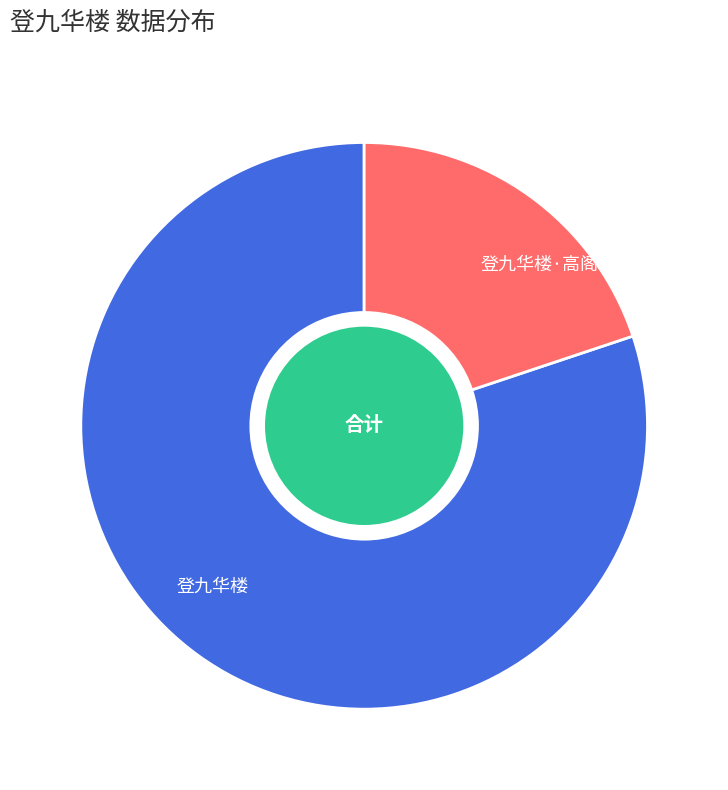

How many slices are in this pie chart?

2